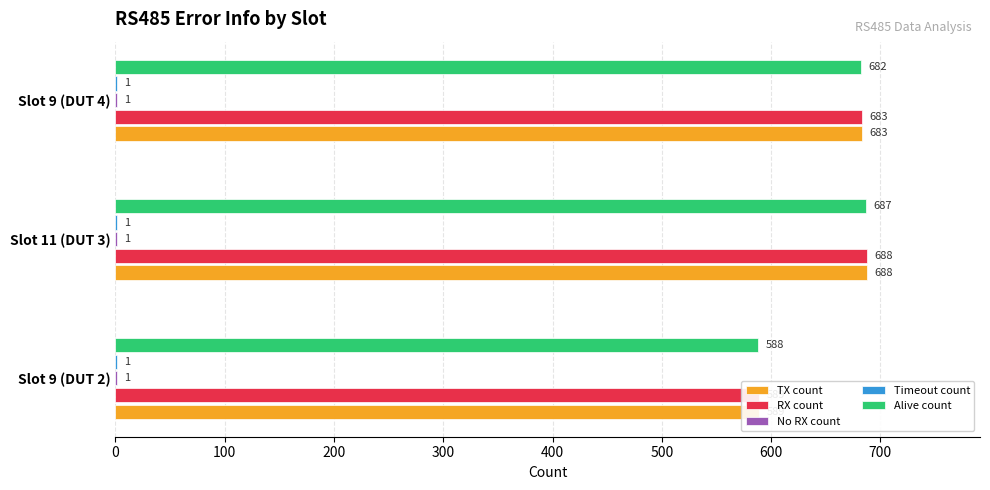

Which series has the largest total across all categories?

TX count